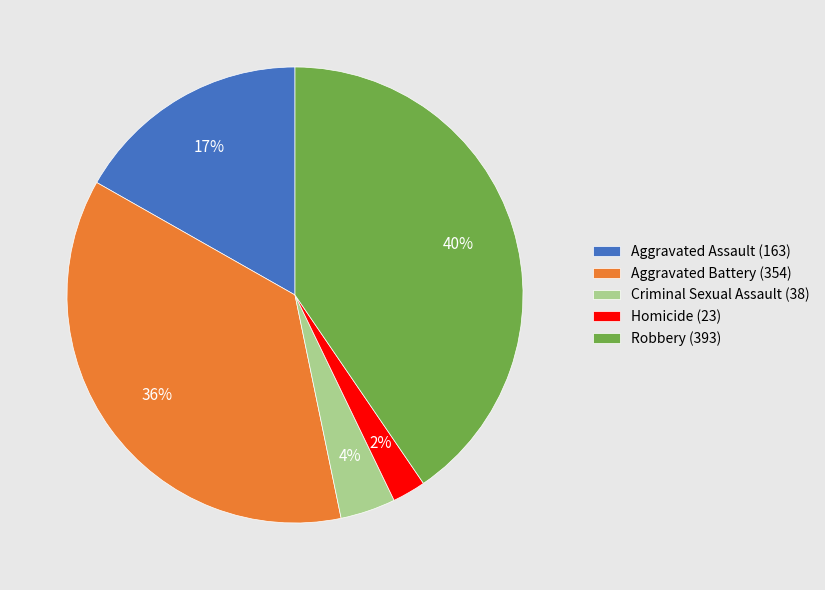

Does Homicide represent more than half of the total?

No